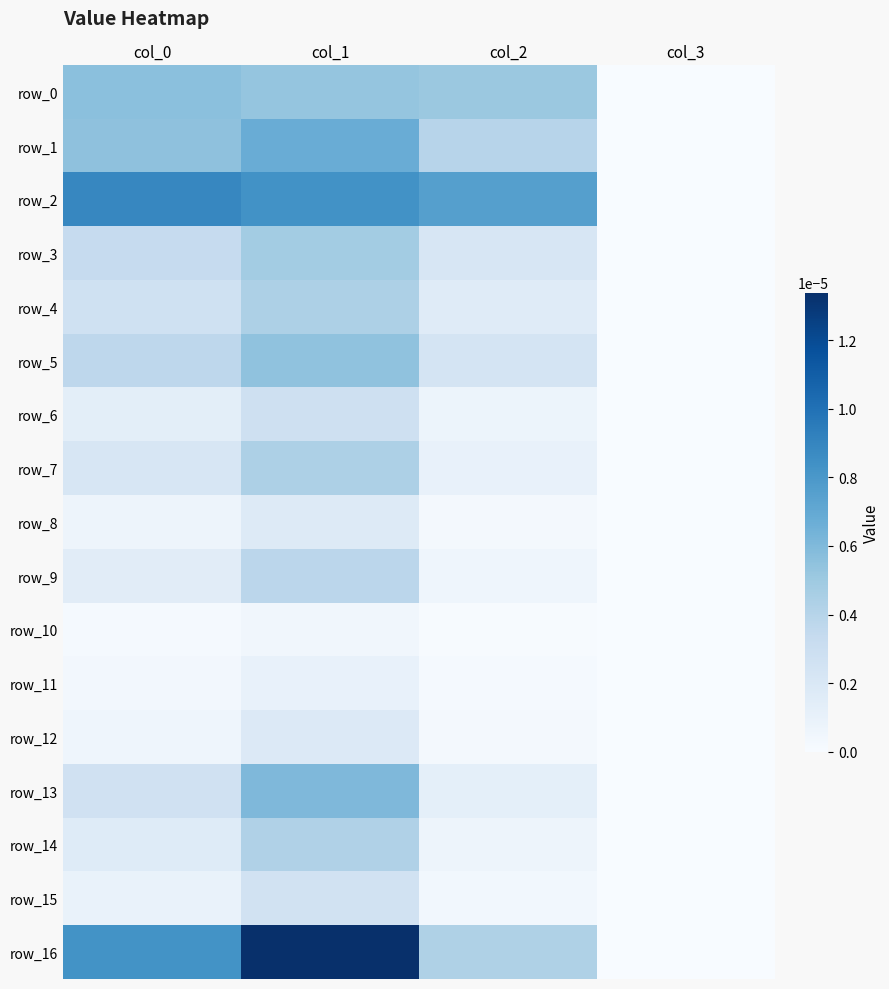

List the labels in order of row_15 value, largest first.

col_1, col_0, col_2, col_3